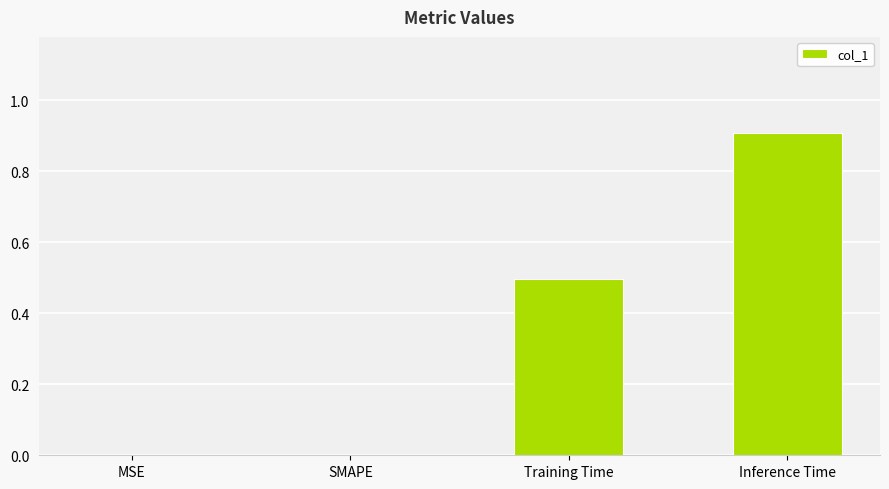

How many categories are shown in the chart?

4